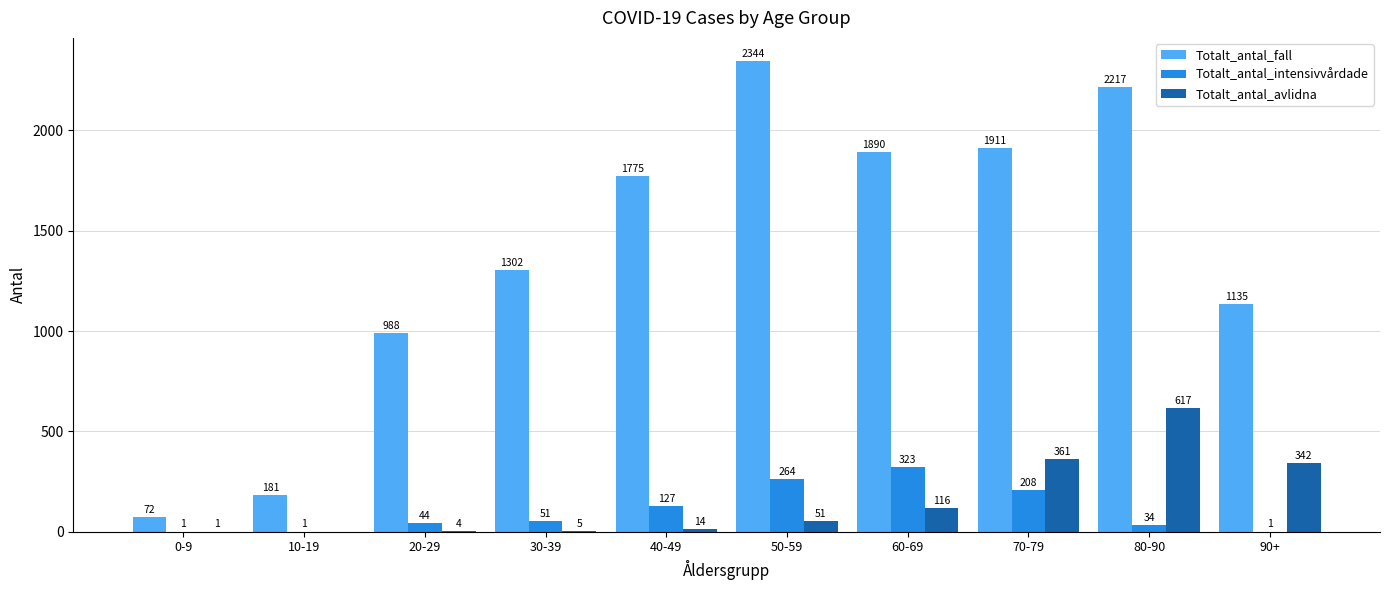

The Totalt_antal_intensivvårdade series shows 61 at 50-59. True or false?

False